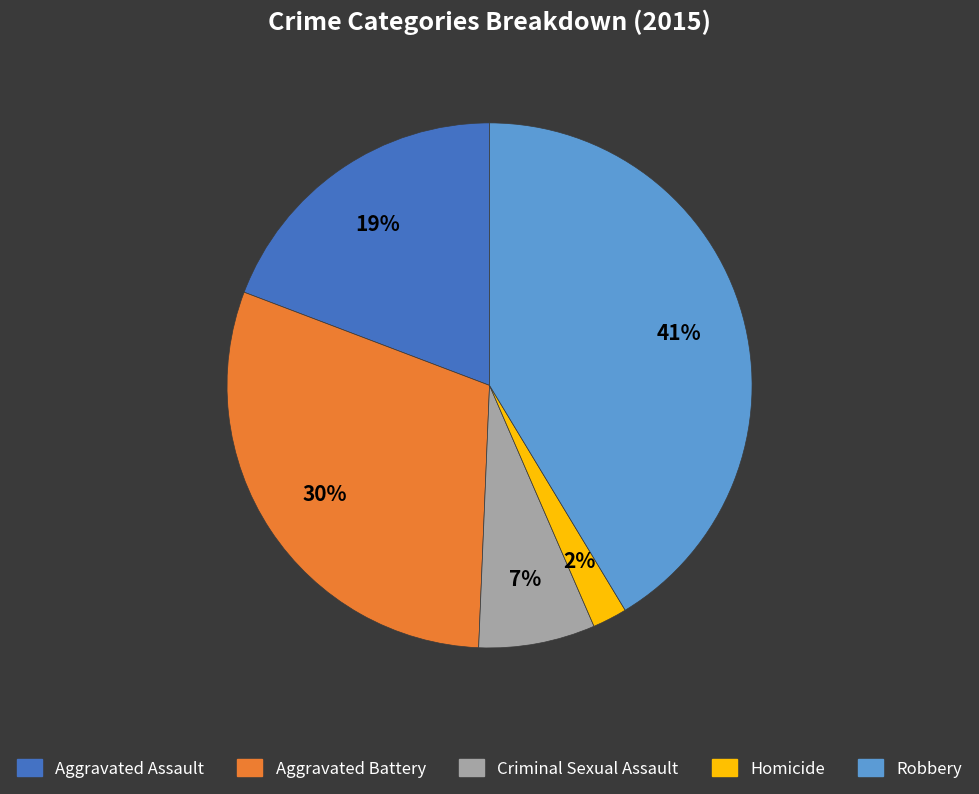

Is the sum of Aggravated Battery and Homicide greater than half?

No